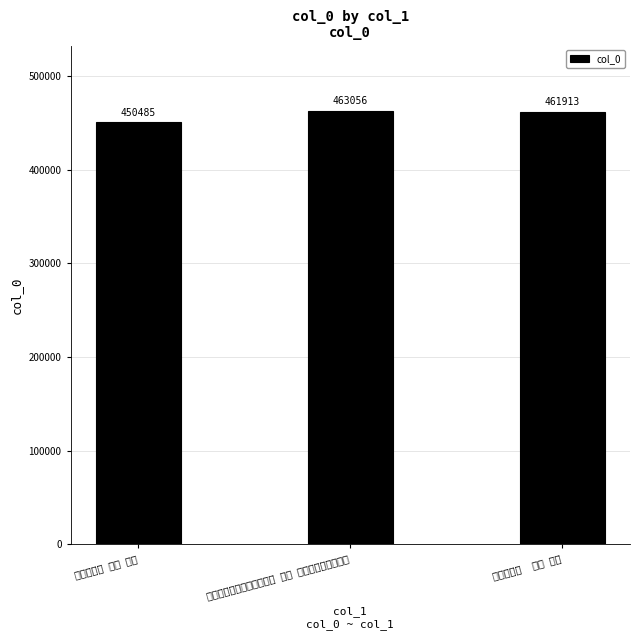

Is it true that the value at 卜算子二首  其二 夜灯 is 461913?

True